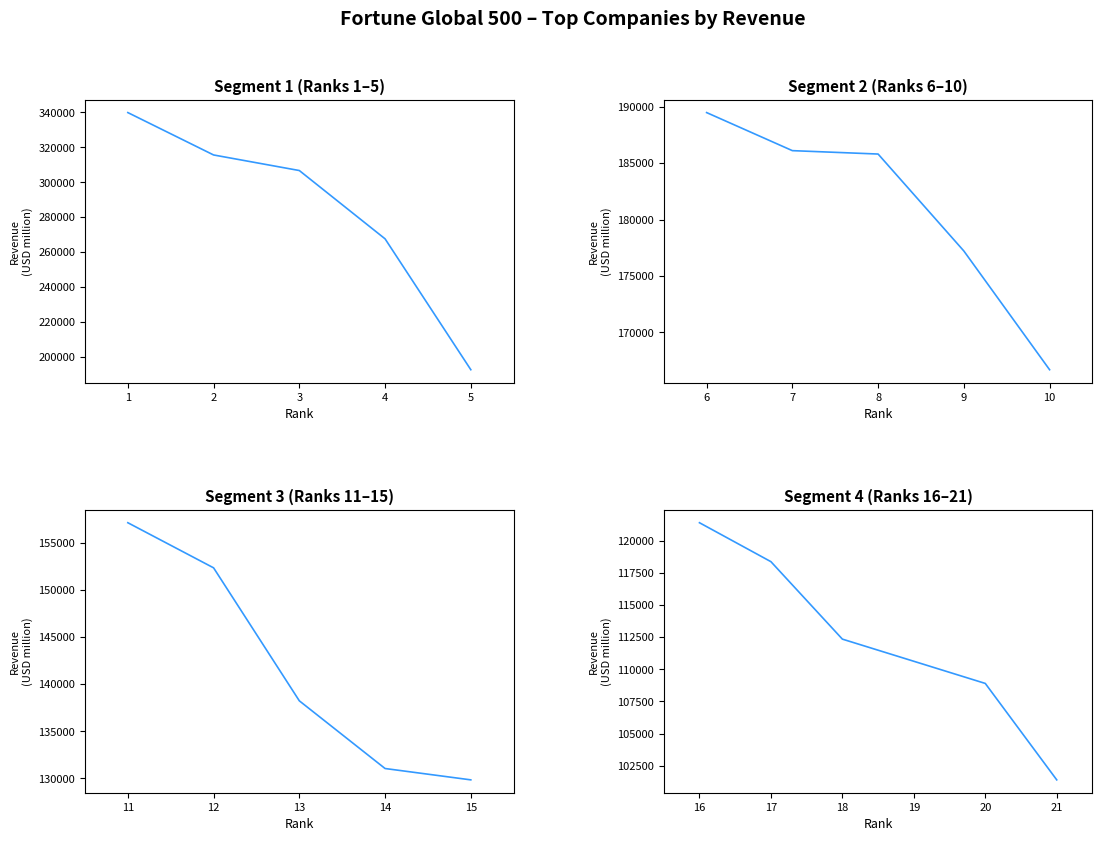

What is the difference between the second highest and second lowest values?

9471.6